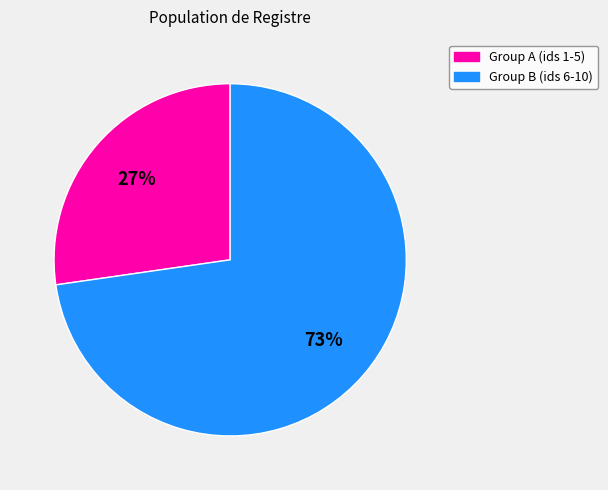

Does any single category account for the majority?

Yes